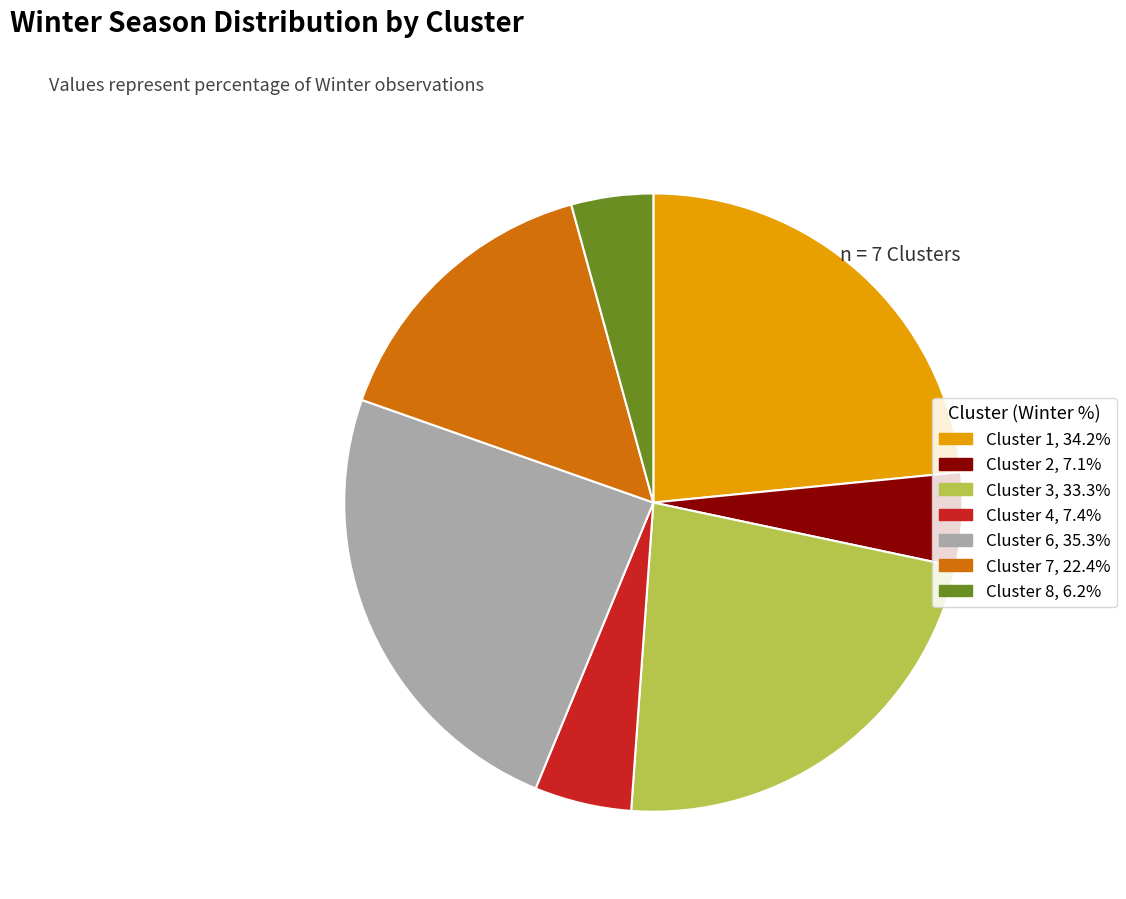

Count the number of slices in the pie.

7